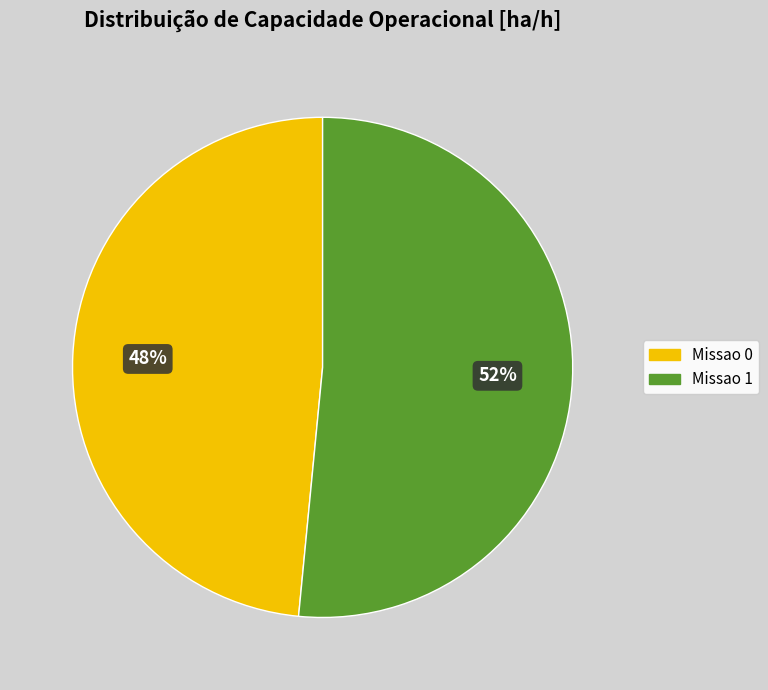

What is the ratio of the value at Missao 1 to the value at Missao 0?

1.1